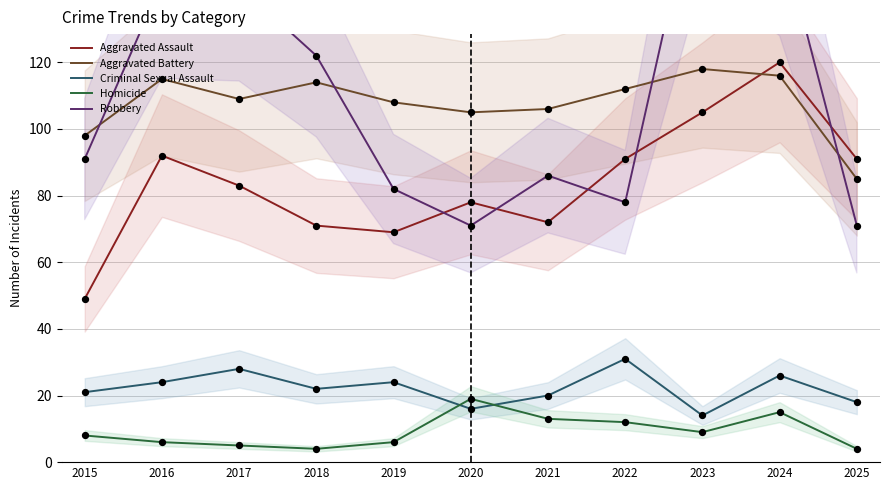

At how many categories does at least one series exceed 164?

1